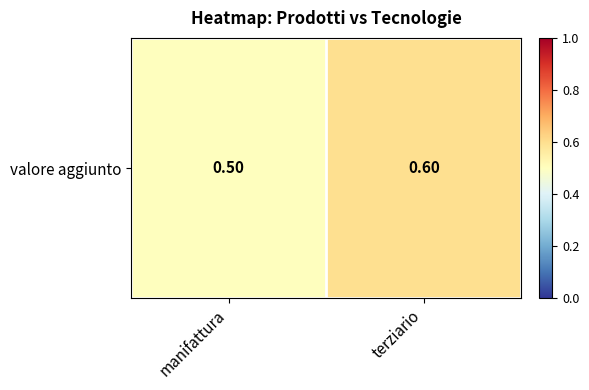

Which category has the highest value across all series?

terziario